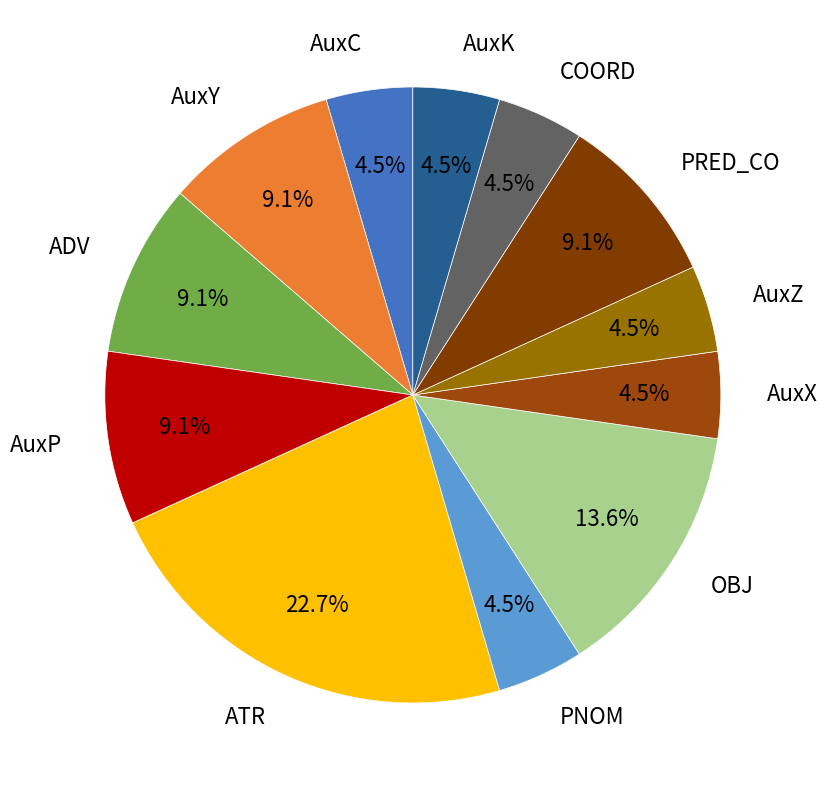

How many slices are in this pie chart?

12